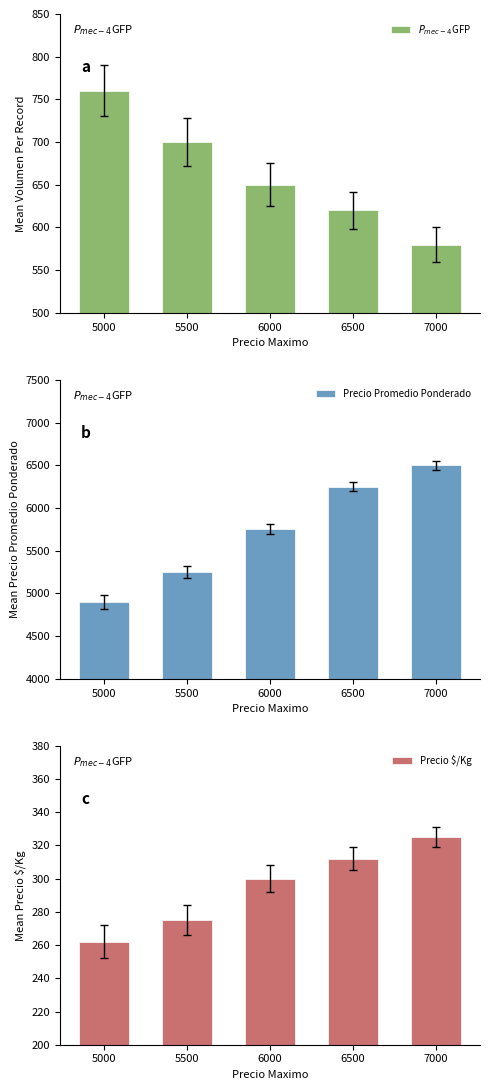

Is it true that Precio Promedio Ponderado equals 4900 at 5000?

True